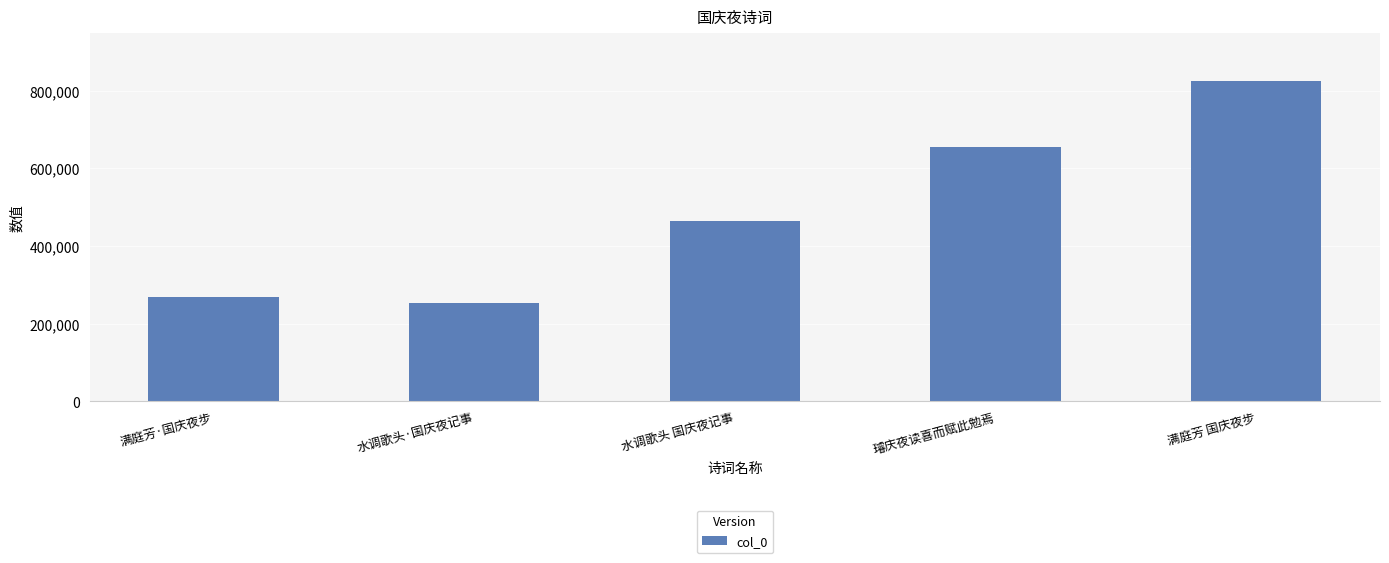

What is the sum of the values at 水调歌头 国庆夜记事 and 璿庆夜读喜而赋此勉焉?

1119668